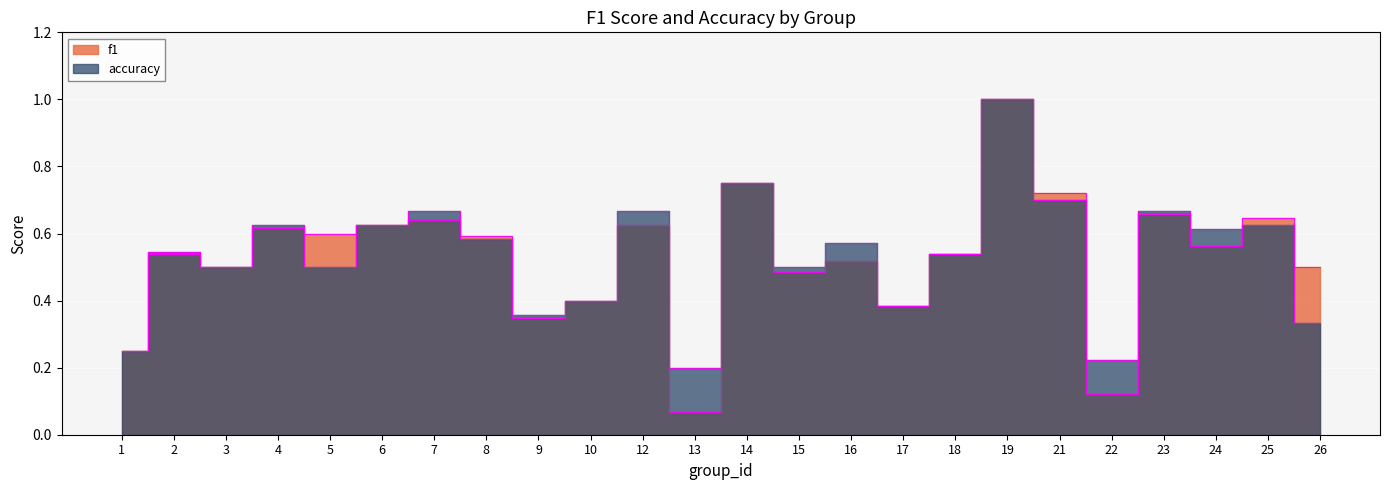

Which category has the highest value across all series?

19